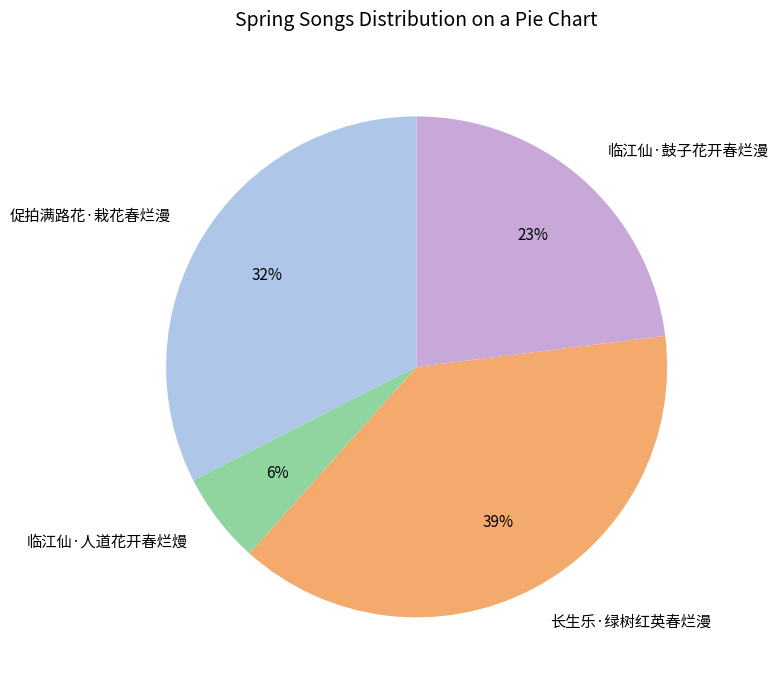

To the nearest percent, what percentage of the pie is 临江仙·鼓子花开春烂漫?

23%